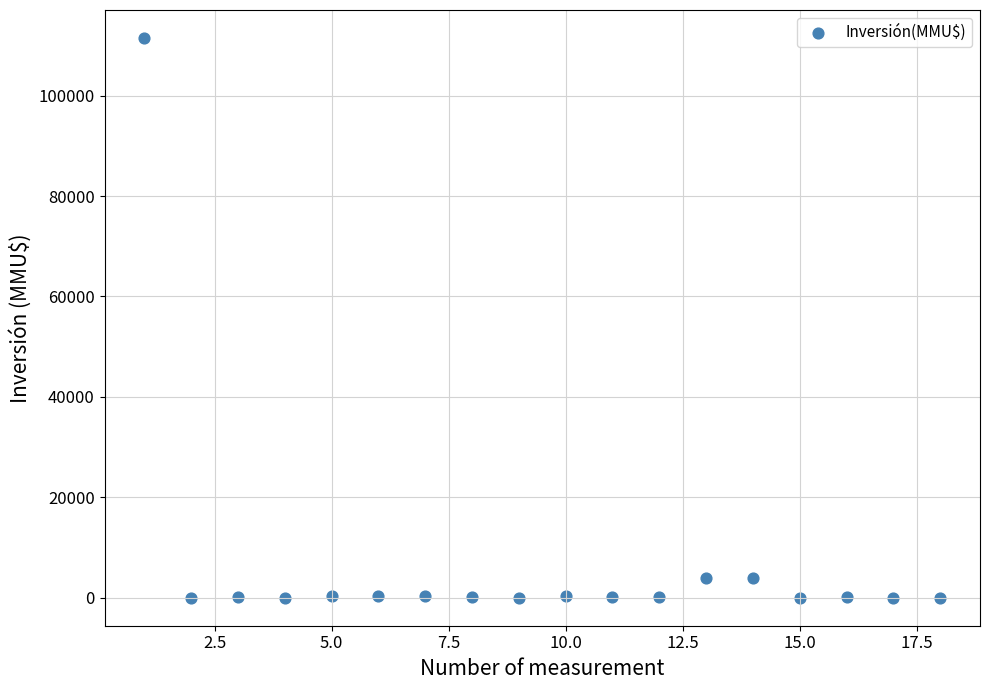

What is the range of X values (max minus min)?

17